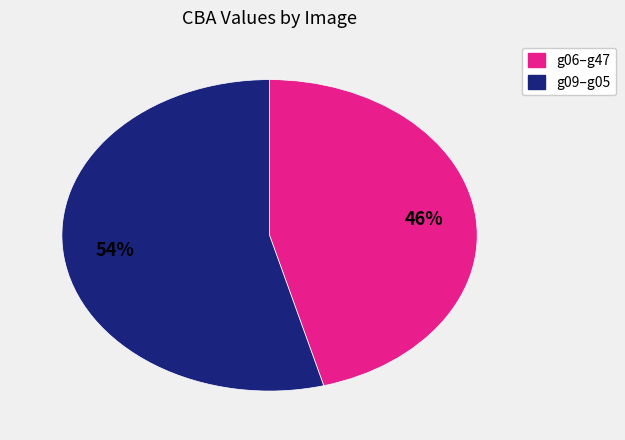

To the nearest percent, what is the average slice percentage?

50%